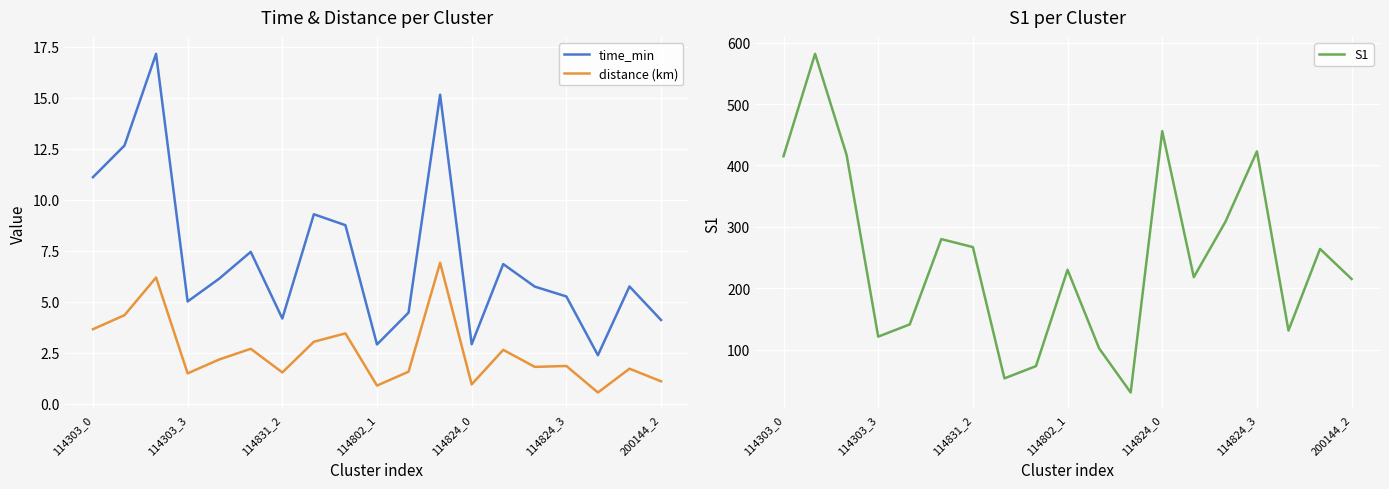

True or false: time_min and S1 cross at least once.

False